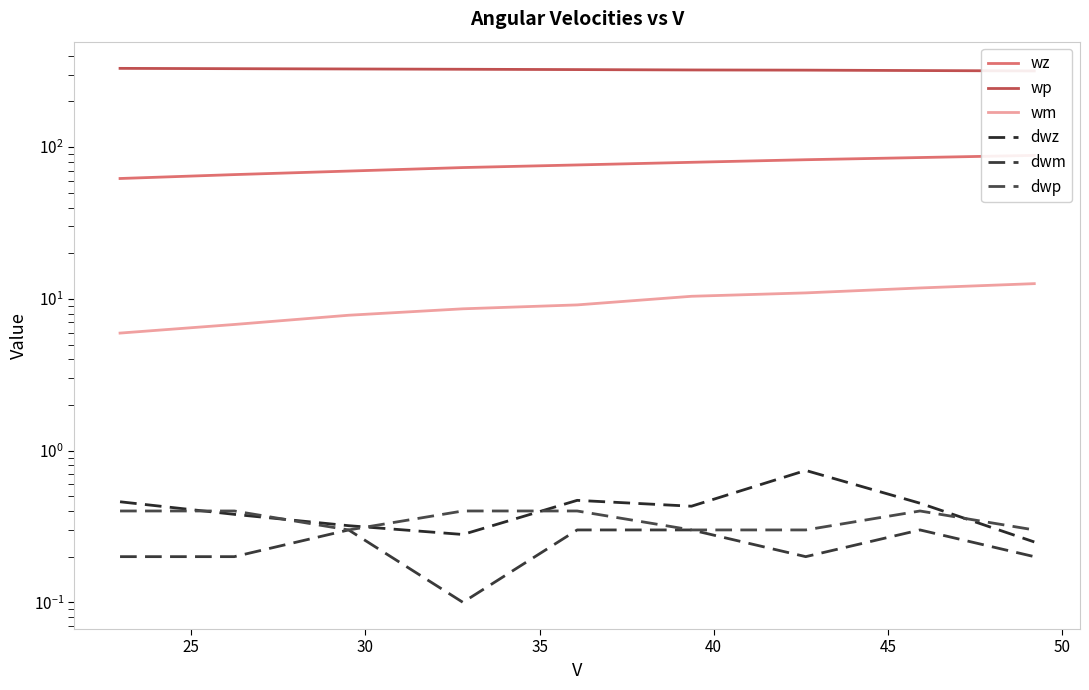

At how many categories does at least one series exceed 204?

9